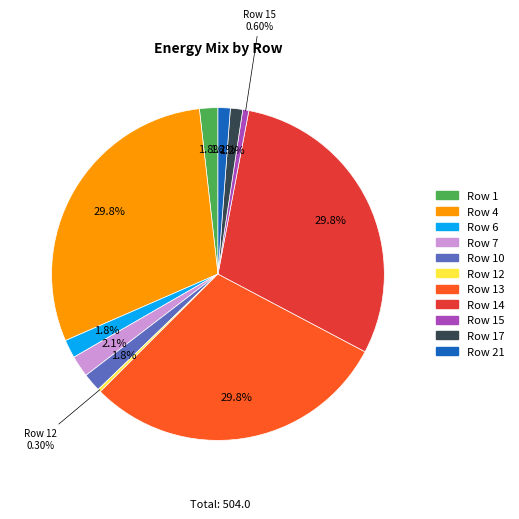

Is there any slice that represents more than half of the pie?

No